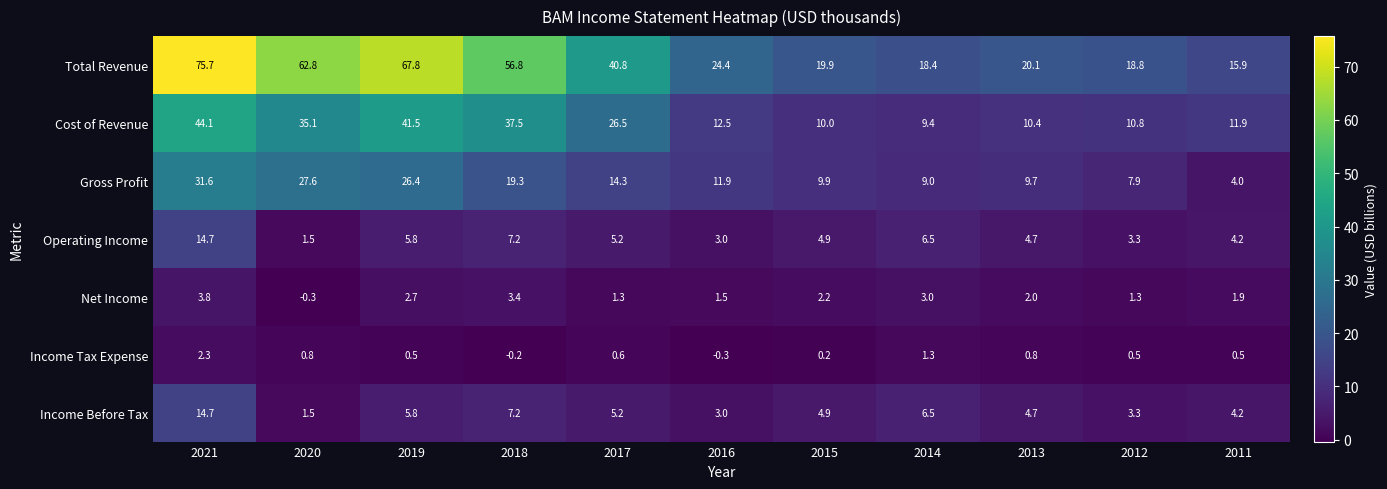

Which series has the largest range (max minus min)?

Total Revenue